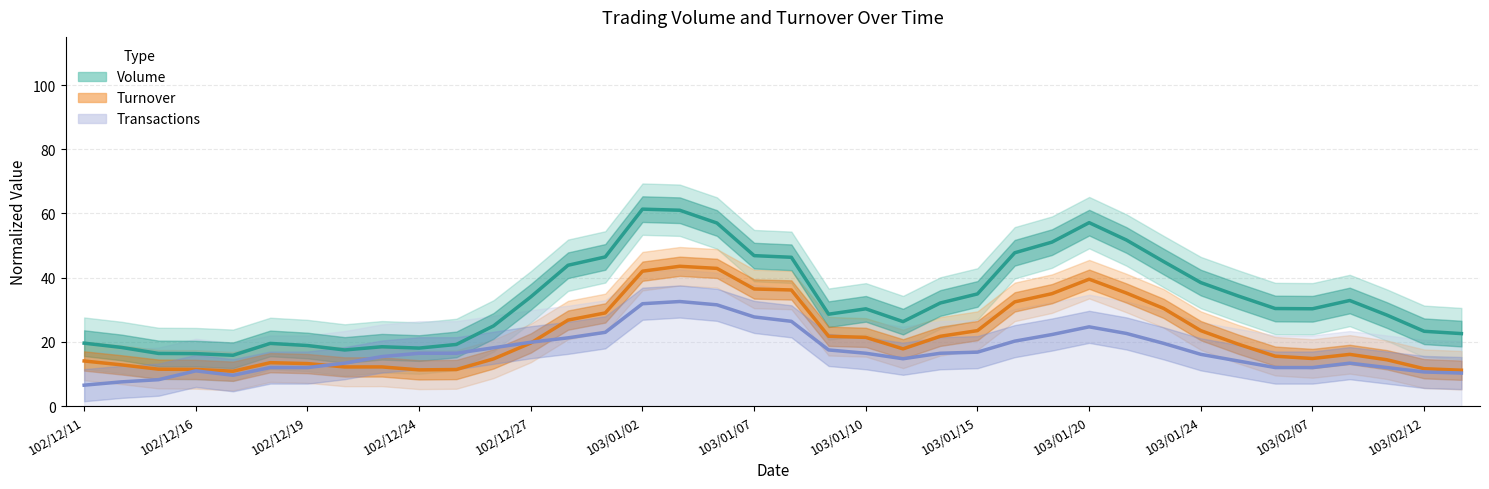

The Turnover series shows 18.4 at 102/12/27. True or false?

False